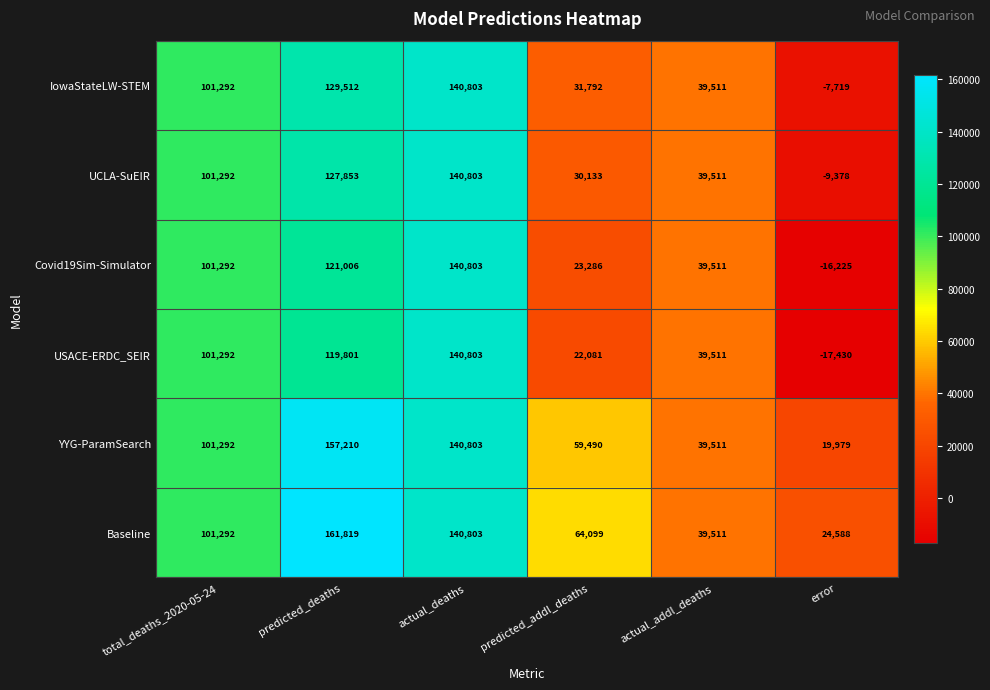

At how many categories does at least one series exceed 42436?

4